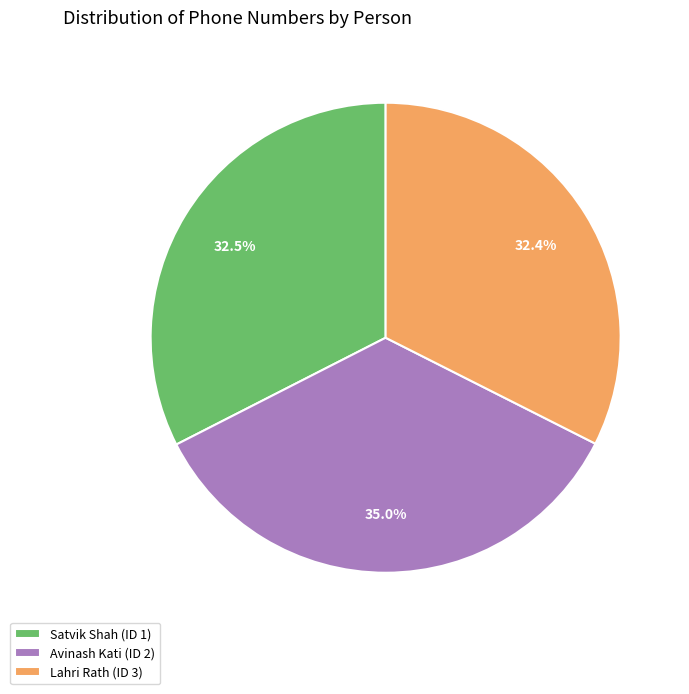

What is the largest slice in the pie chart?

Avinash Kati (ID 2)